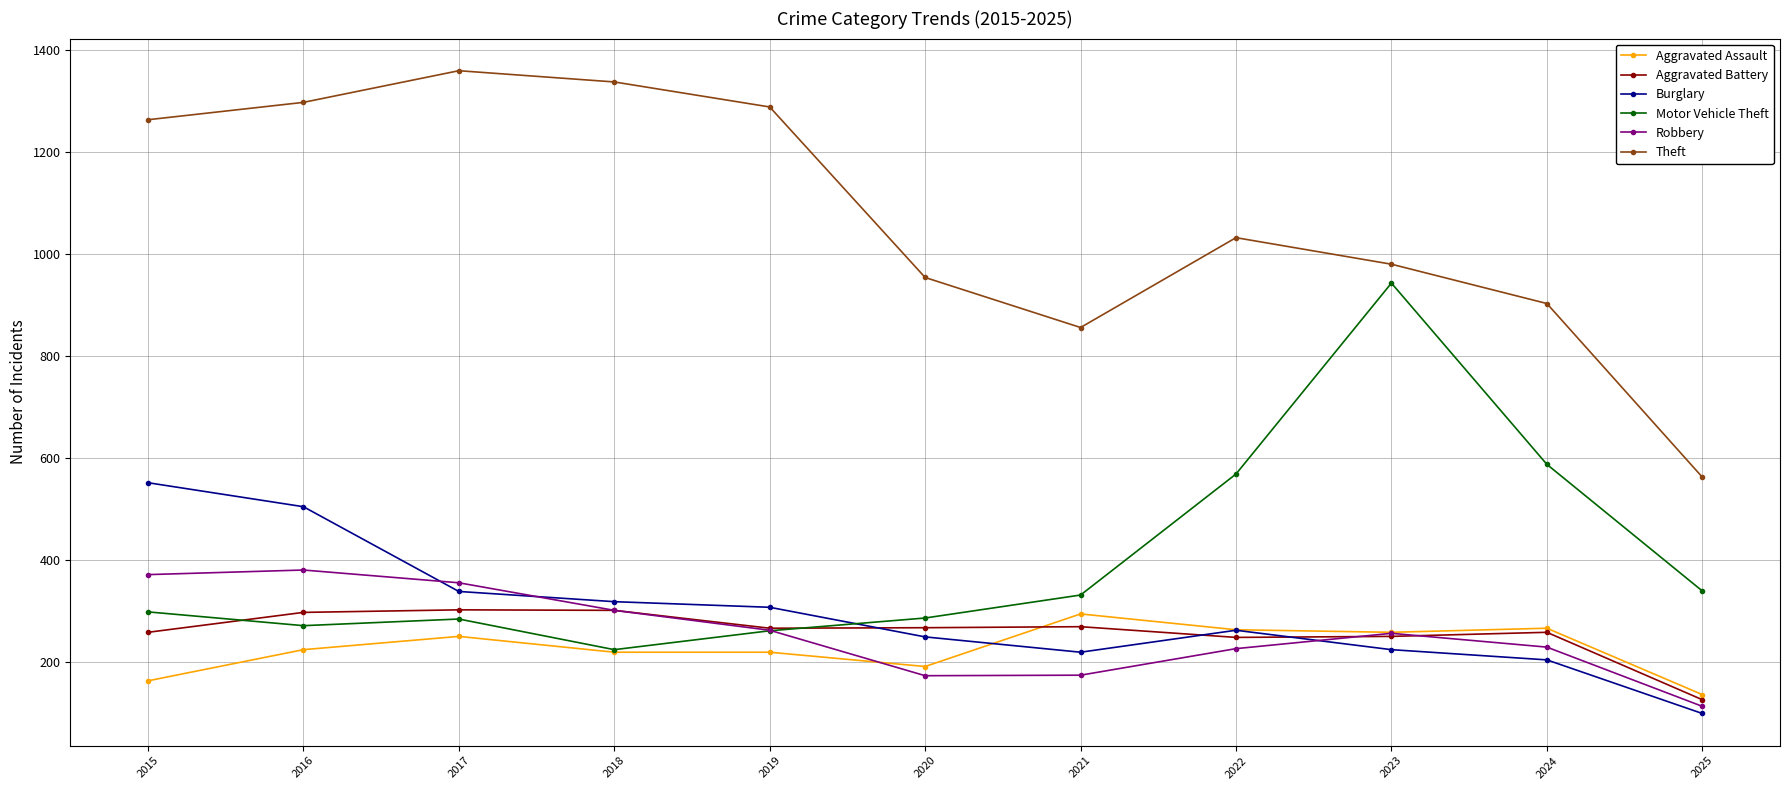

Is the value of Theft at 2025 greater than the value of Burglary at 2018?

Yes